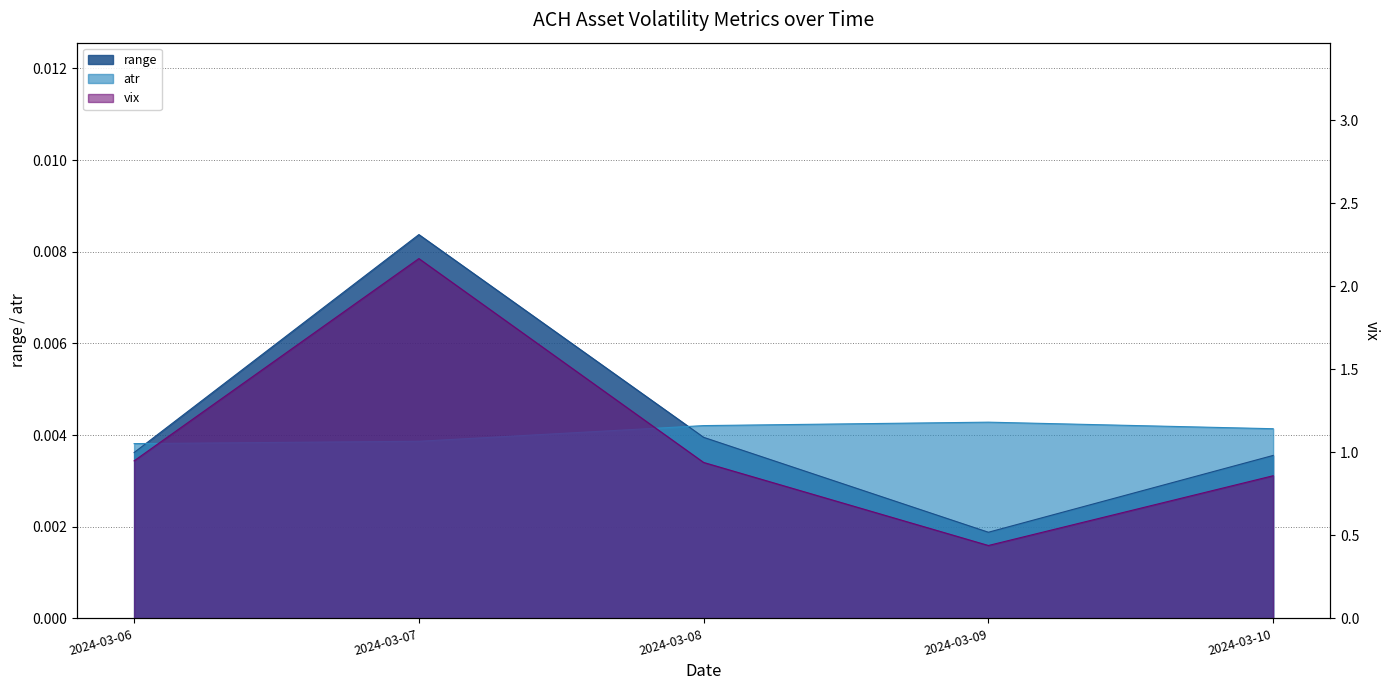

True or false: vix and range intersect in this chart.

False